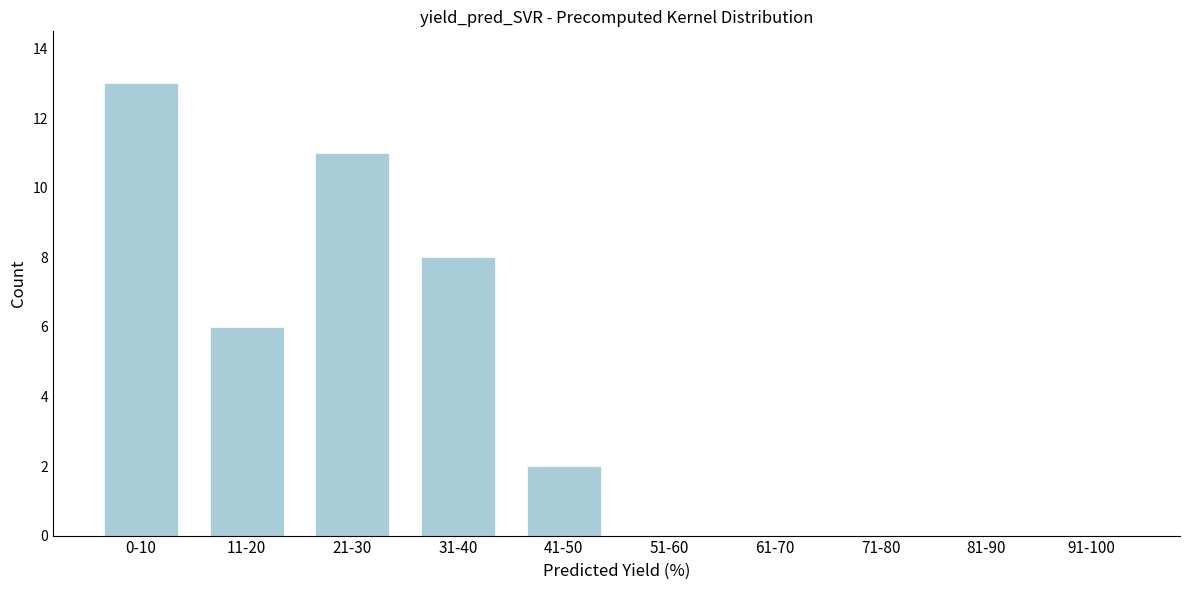

Reading left to right, list all the values displayed in this chart.

0-10=13	11-20=6	21-30=11	31-40=8	41-50=2	51-60=0	61-70=0	71-80=0	81-90=0	91-100=0